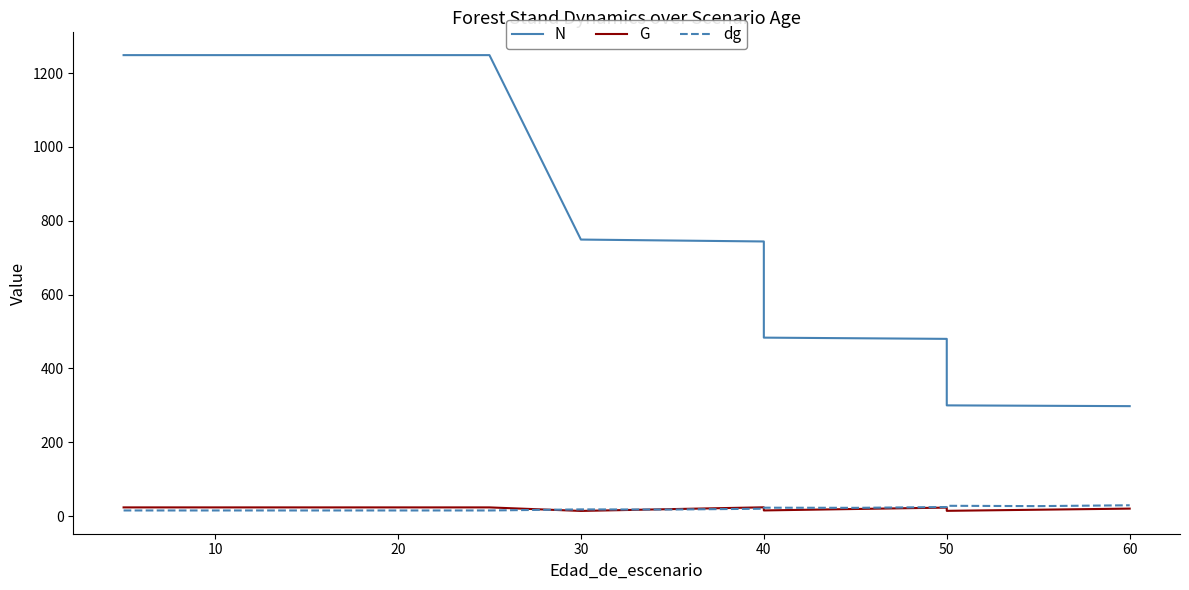

Which series has the largest total across all categories?

N